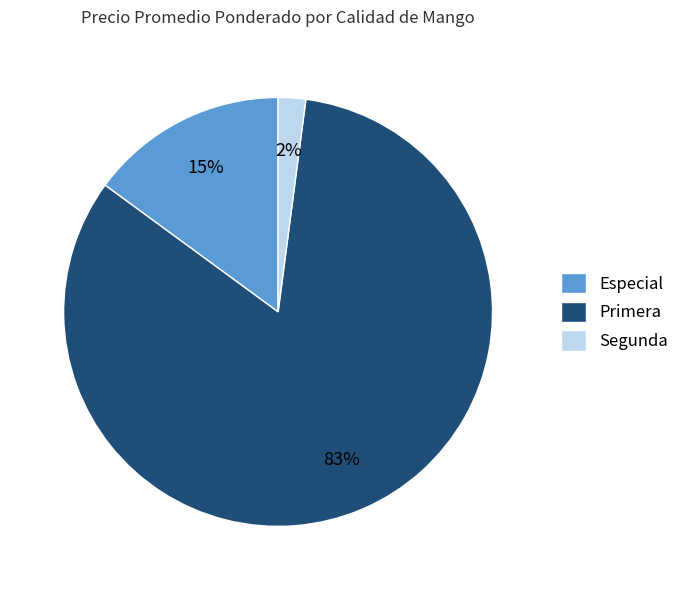

Is it true that Segunda is 16% of the pie?

False